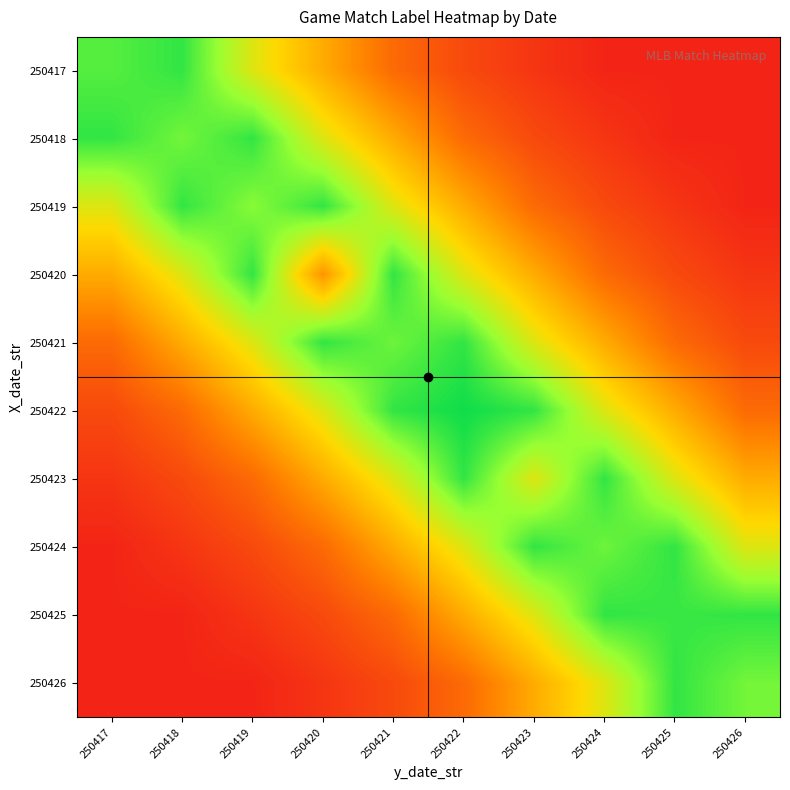

How many series are shown in this chart?

10